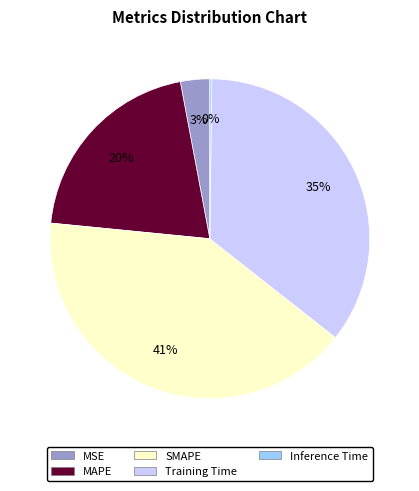

To the nearest percent, what is the average slice percentage?

20%